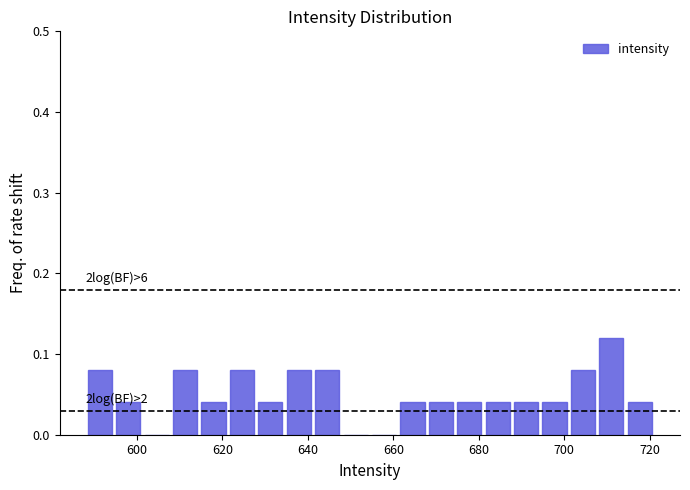

Read against the x-axis, roughly where is the centre of the tallest bar?

712